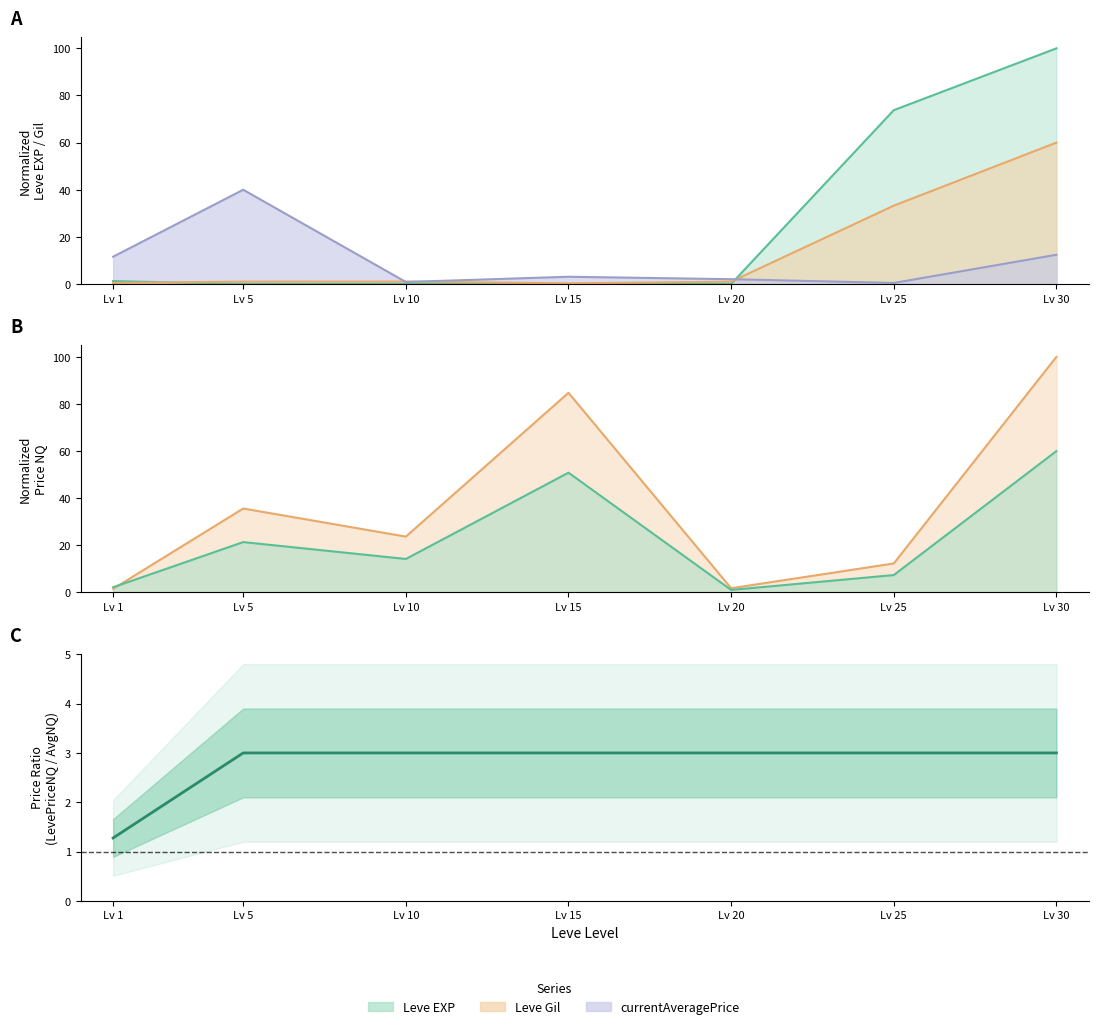

Between Lv 25 and Lv 10, which is larger?

Lv 10